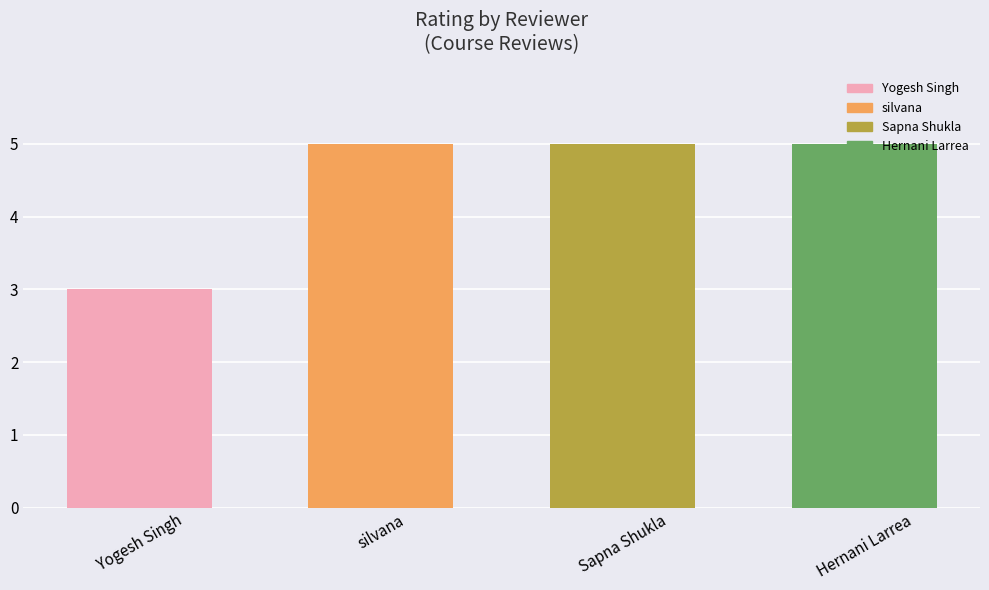

What is the greatest value displayed?

5